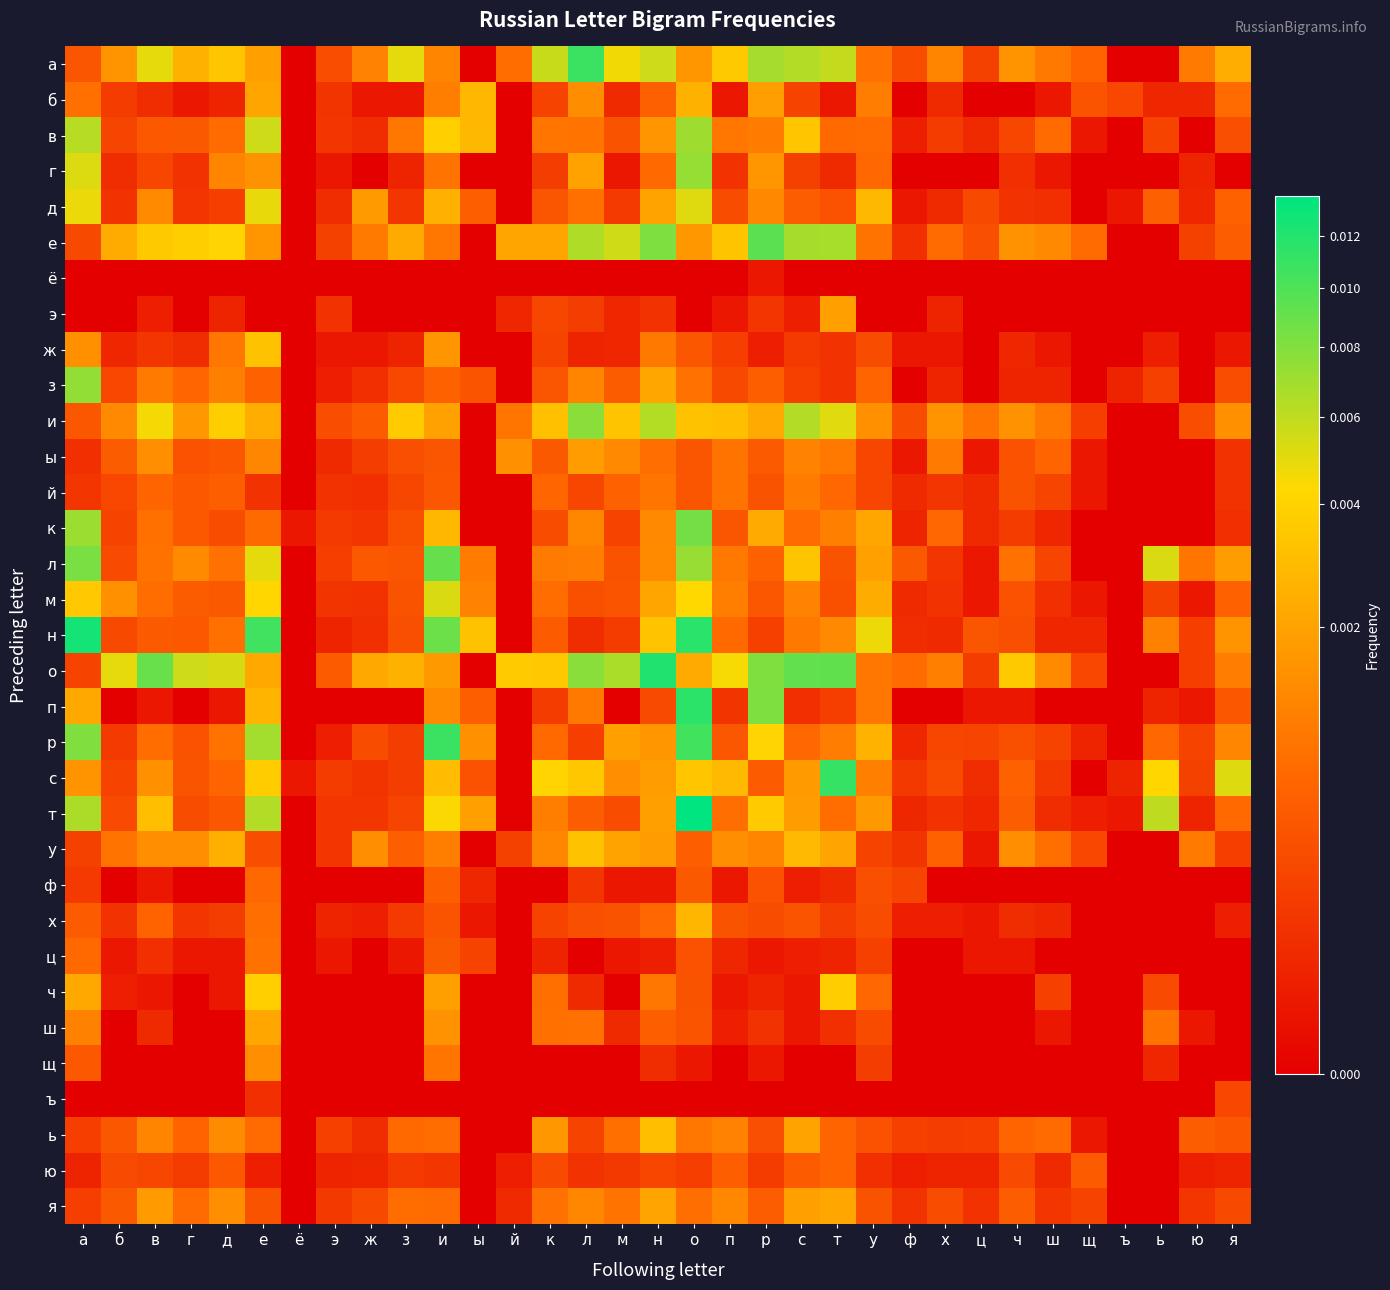

Count the number of data series in this chart.

33